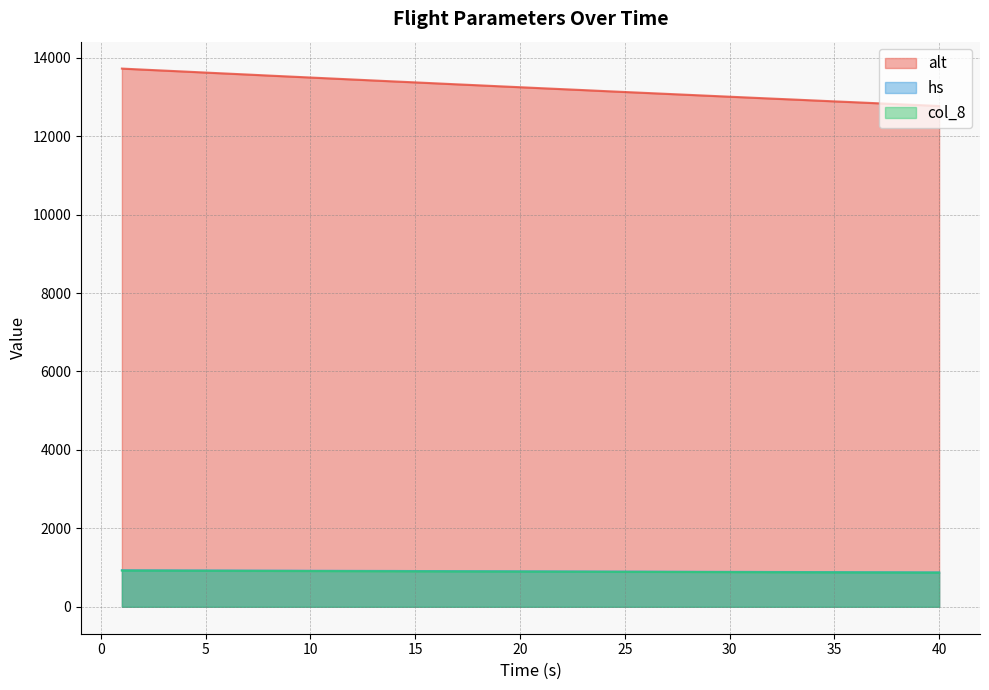

True or false: hs and alt intersect in this chart.

False